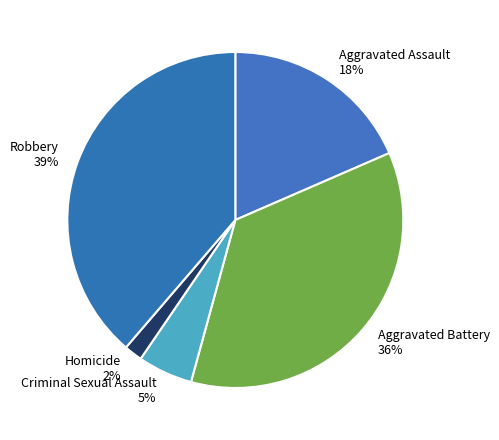

Is Robbery the majority of the pie?

No